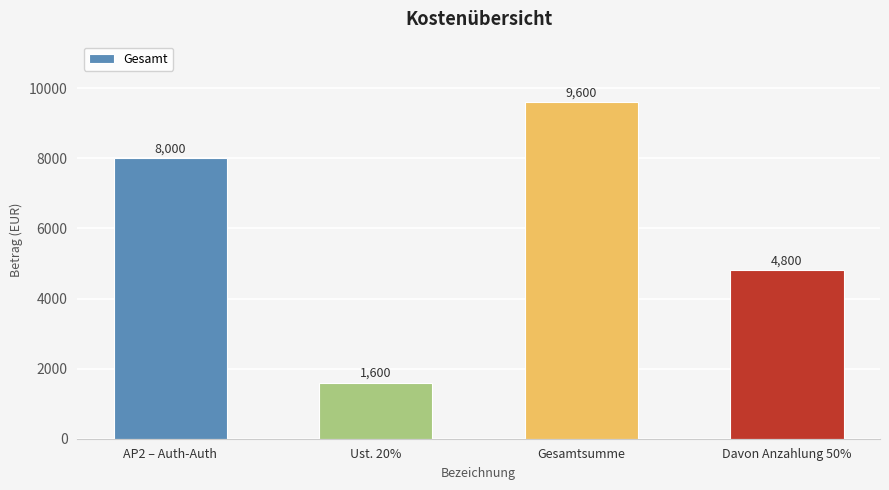

What is the change in value from AP2 – Auth-Auth to Gesamtsumme?

+1600